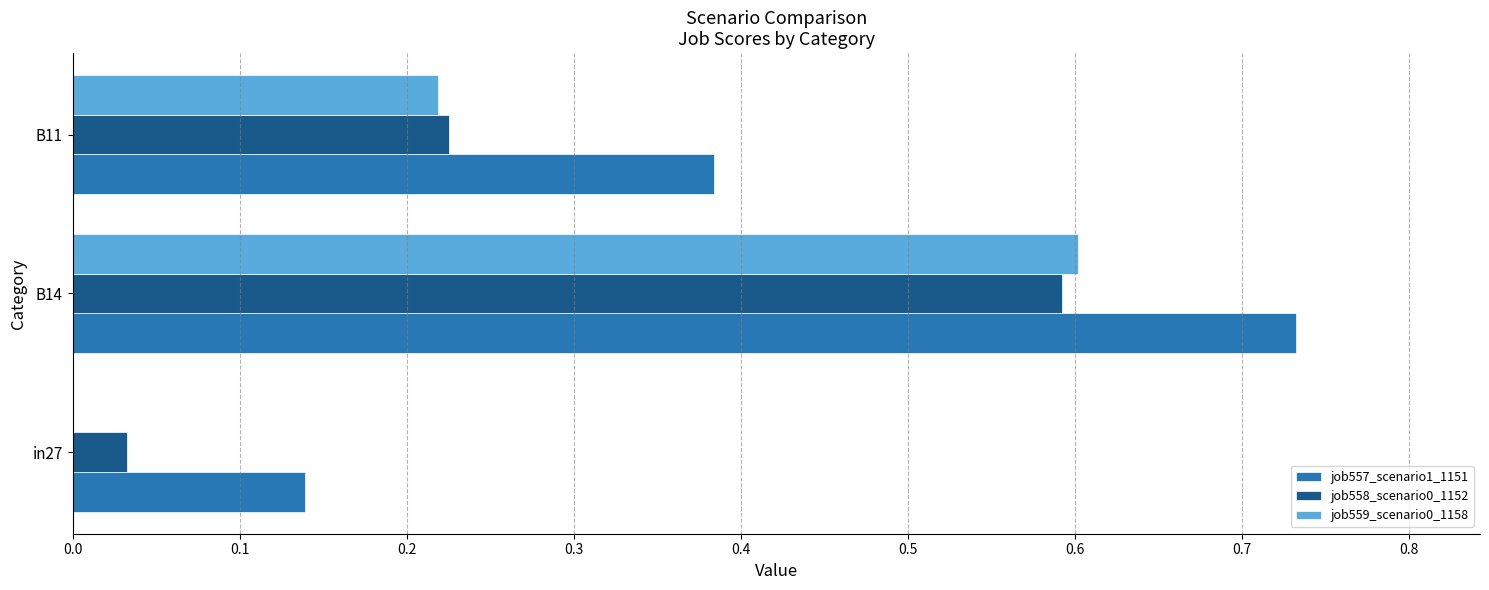

Is it true that job557_scenario1_1151 equals 0.6 at B11?

False